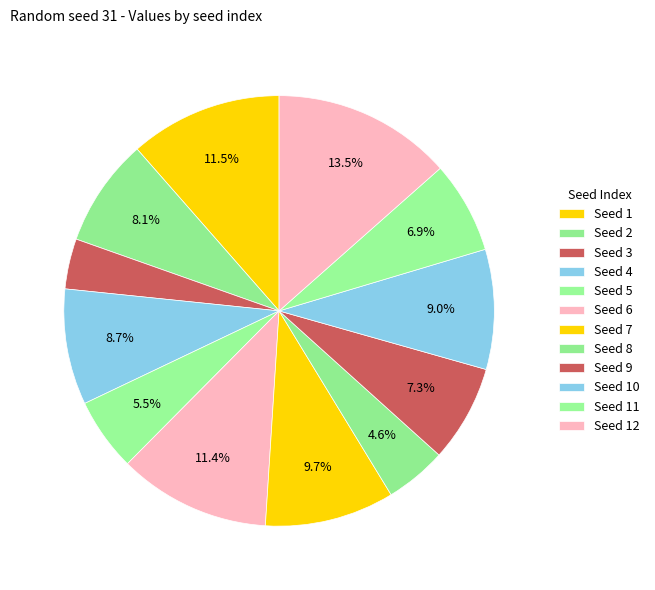

Which slice is the smallest?

3